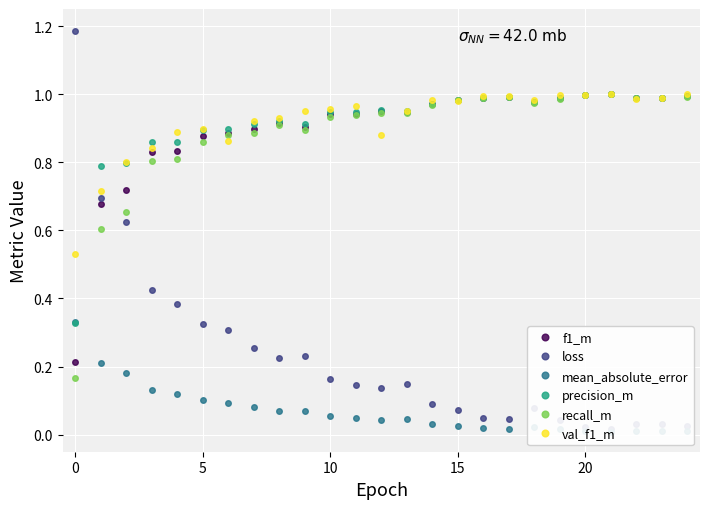

True or false: mean_absolute_error has a value of 0.0 at 11.

False